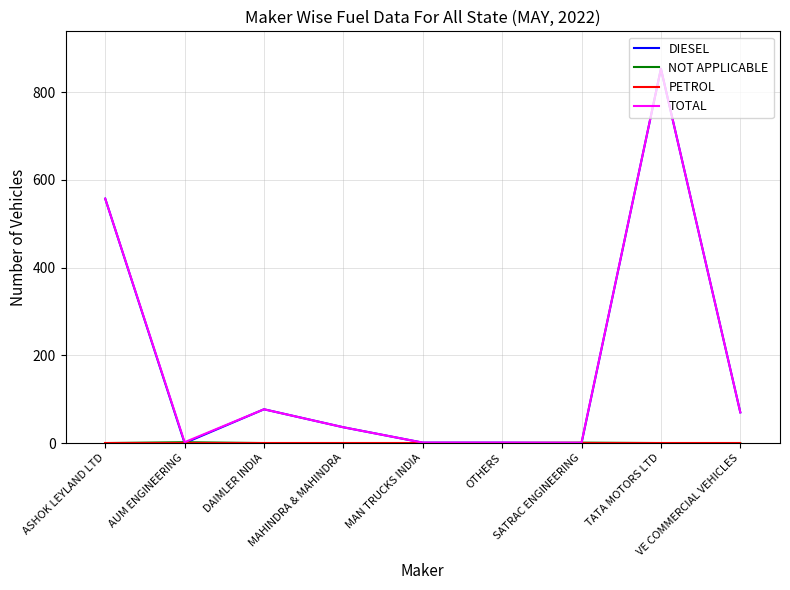

Which label corresponds to the largest value in the chart?

TATA MOTORS LTD